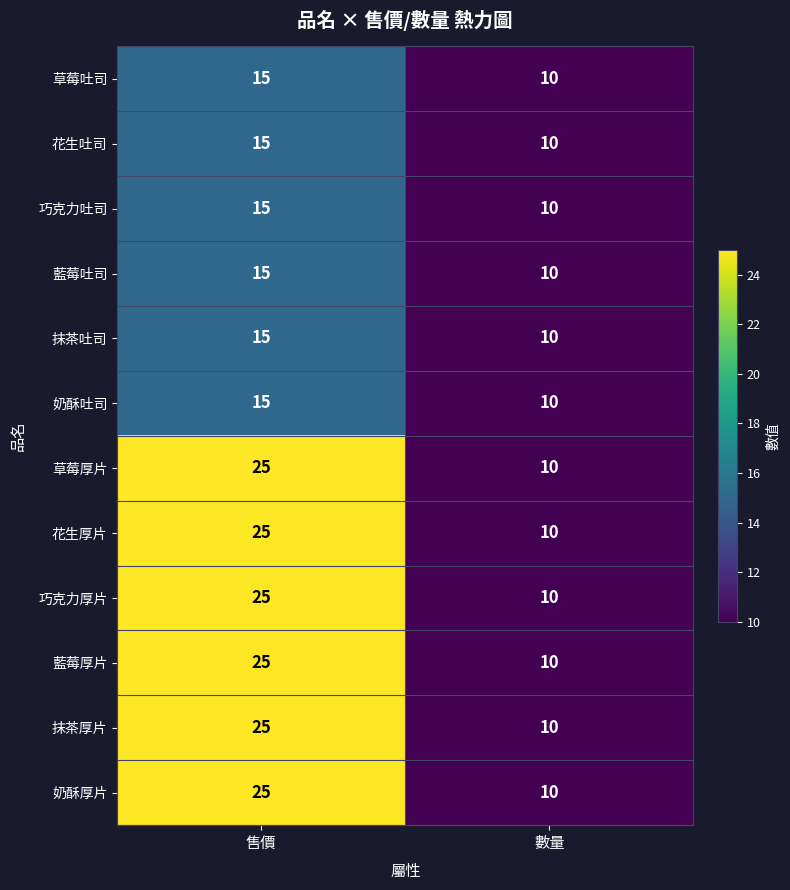

List the labels in order of 巧克力吐司 value, smallest first.

數量, 售價